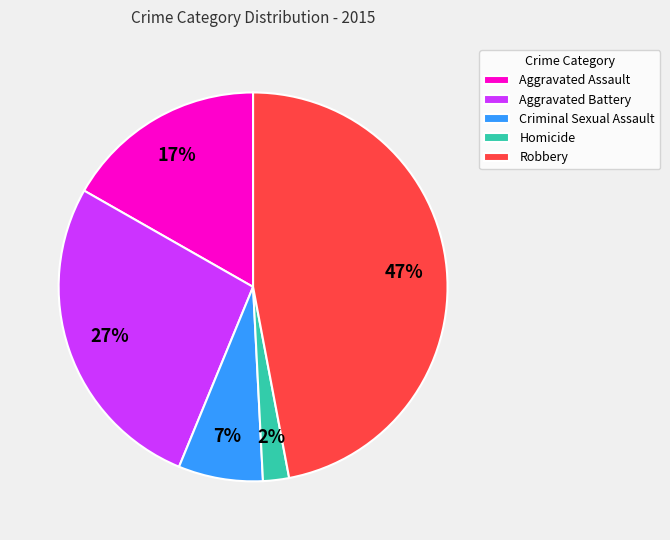

Count the number of slices in the pie.

5